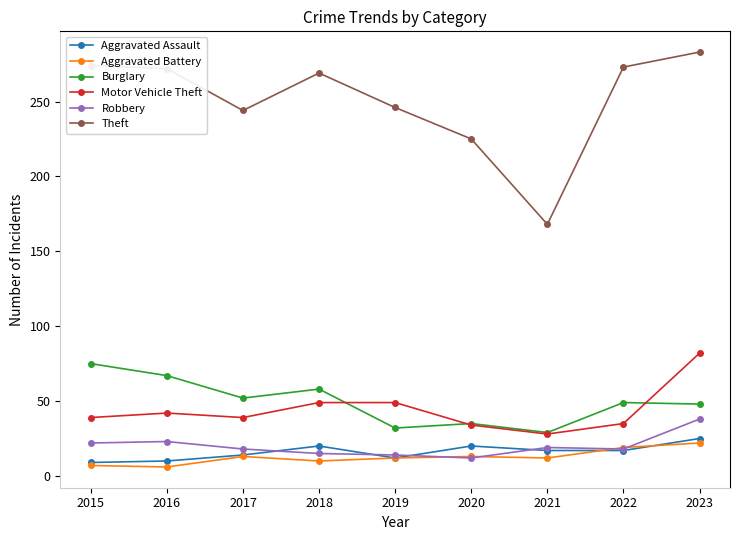

At which category is the sum across all series the highest?

2023